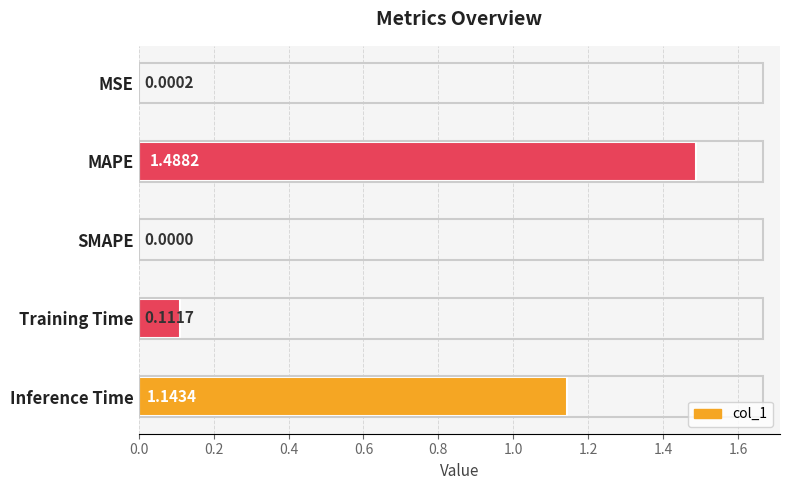

Which label corresponds to the largest value in the chart?

MAPE